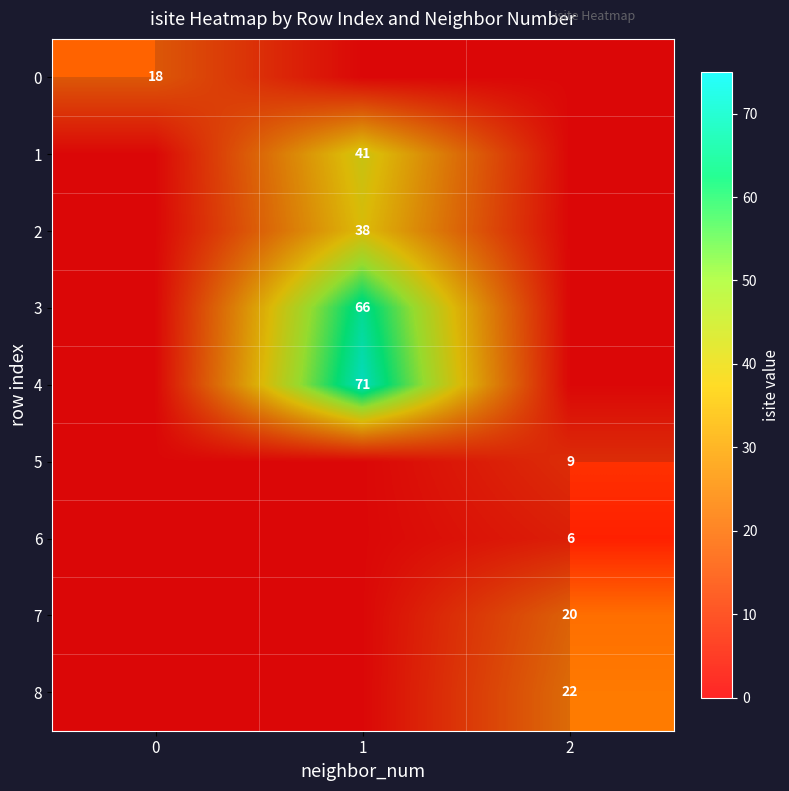

Which series has the largest range (max minus min)?

4